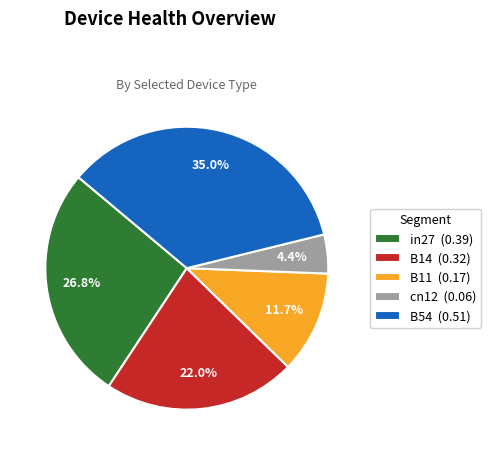

How many slices are in this pie chart?

5